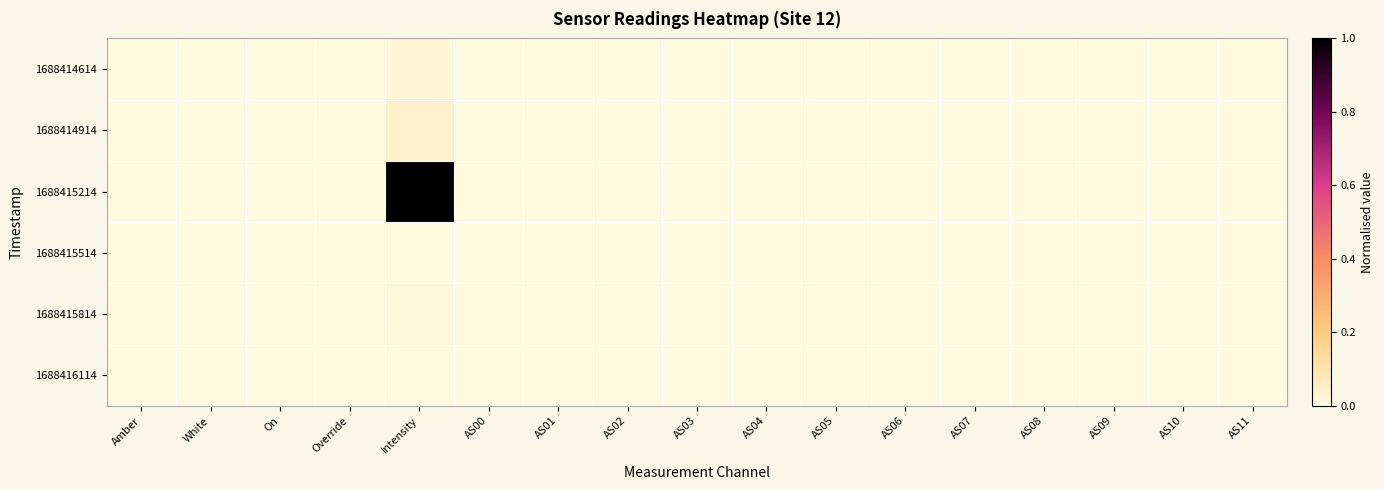

Reading left to right, transcribe all the data shown in this chart.

1688414614: Amber=0.0	White=0.0	On=0.0	Override=0.0	Intensity=0.0	AS00=0.0	AS01=0.0	AS02=0.0	AS03=0.0	AS04=0.0	AS05=0.0	AS06=0.0	AS07=0.0	AS08=0.0	AS09=0.0	AS10=0.0	AS11=0.0
1688414914: Amber=0.0	White=0.0	On=0.0	Override=0.0	Intensity=0.0	AS00=0.0	AS01=0.0	AS02=0.0	AS03=0.0	AS04=0.0	AS05=0.0	AS06=0.0	AS07=0.0	AS08=0.0	AS09=0.0	AS10=0.0	AS11=0.0
1688415214: Amber=0.0	White=0.0	On=0.0	Override=0.0	Intensity=1.0	AS00=0.0	AS01=0.0	AS02=0.0	AS03=0.0	AS04=0.0	AS05=0.0	AS06=0.0	AS07=0.0	AS08=0.0	AS09=0.0	AS10=0.0	AS11=0.0
1688415514: Amber=0.0	White=0.0	On=0.0	Override=0.0	Intensity=0.0	AS00=0.0	AS01=0.0	AS02=0.0	AS03=0.0	AS04=0.0	AS05=0.0	AS06=0.0	AS07=0.0	AS08=0.0	AS09=0.0	AS10=0.0	AS11=0.0
1688415814: Amber=0.0	White=0.0	On=0.0	Override=0.0	Intensity=0.0	AS00=0.0	AS01=0.0	AS02=0.0	AS03=0.0	AS04=0.0	AS05=0.0	AS06=0.0	AS07=0.0	AS08=0.0	AS09=0.0	AS10=0.0	AS11=0.0
1688416114: Amber=0.0	White=0.0	On=0.0	Override=0.0	Intensity=0.0	AS00=0.0	AS01=0.0	AS02=0.0	AS03=0.0	AS04=0.0	AS05=0.0	AS06=0.0	AS07=0.0	AS08=0.0	AS09=0.0	AS10=0.0	AS11=0.0